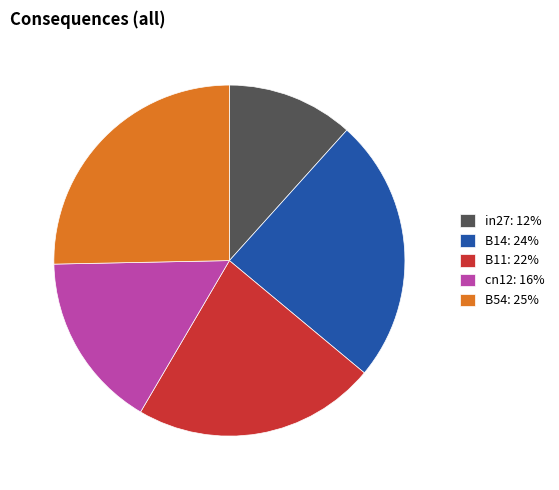

Rank the categories by value from highest to lowest.

B54, B14, B11, cn12, in27